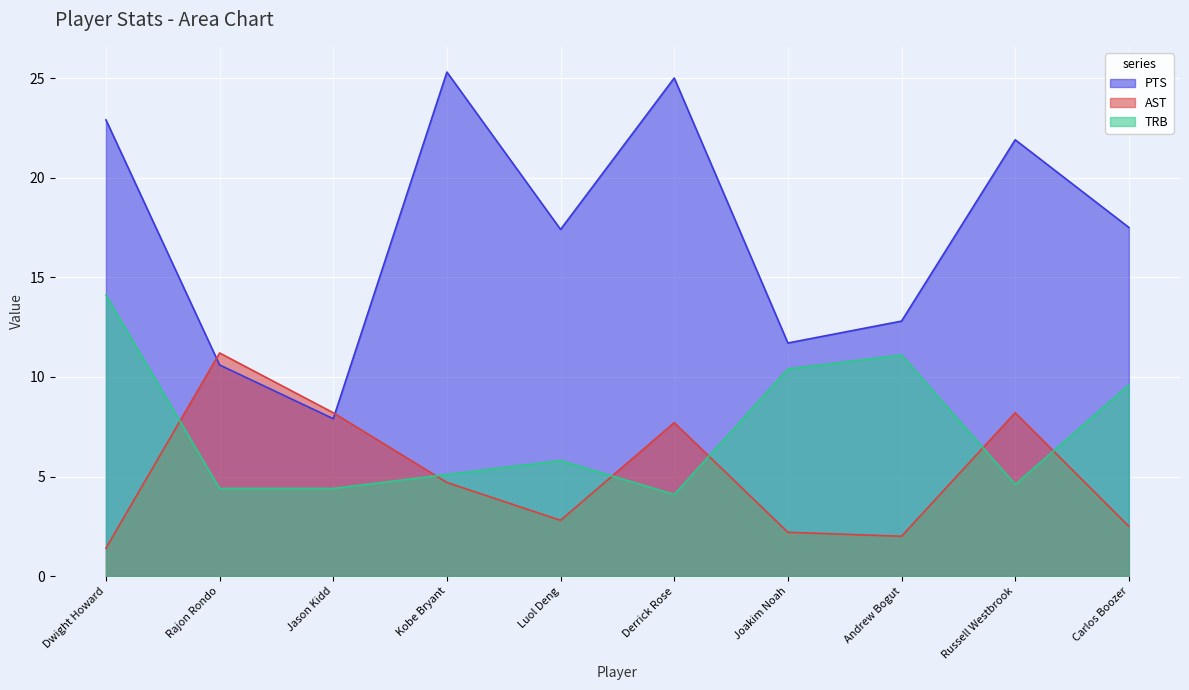

True or false: TRB has more than 1 interior local peaks.

True